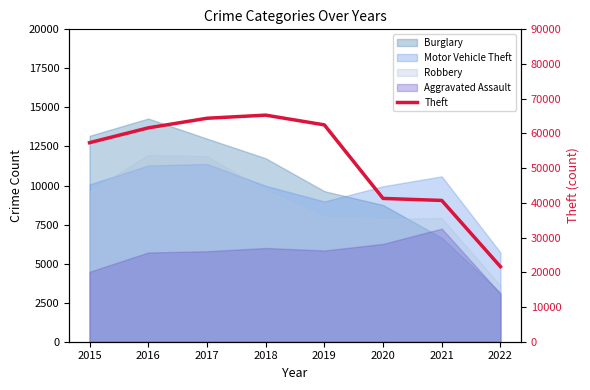

What is the change in value from 2019 to 2022?

-40846